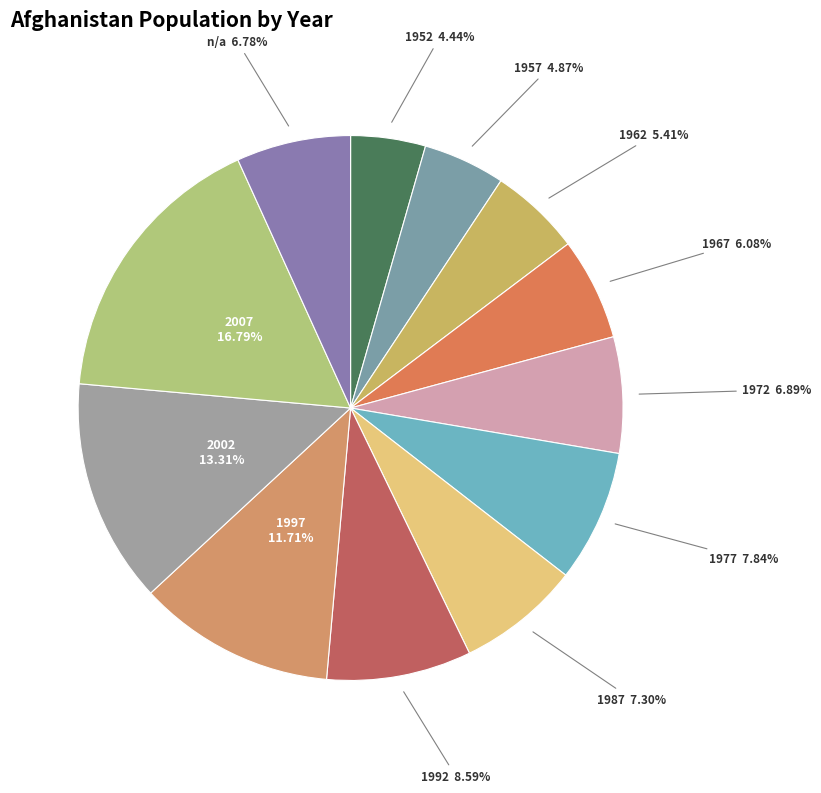

Combined, what portion of the pie is 2002 and 1977?

21.1%